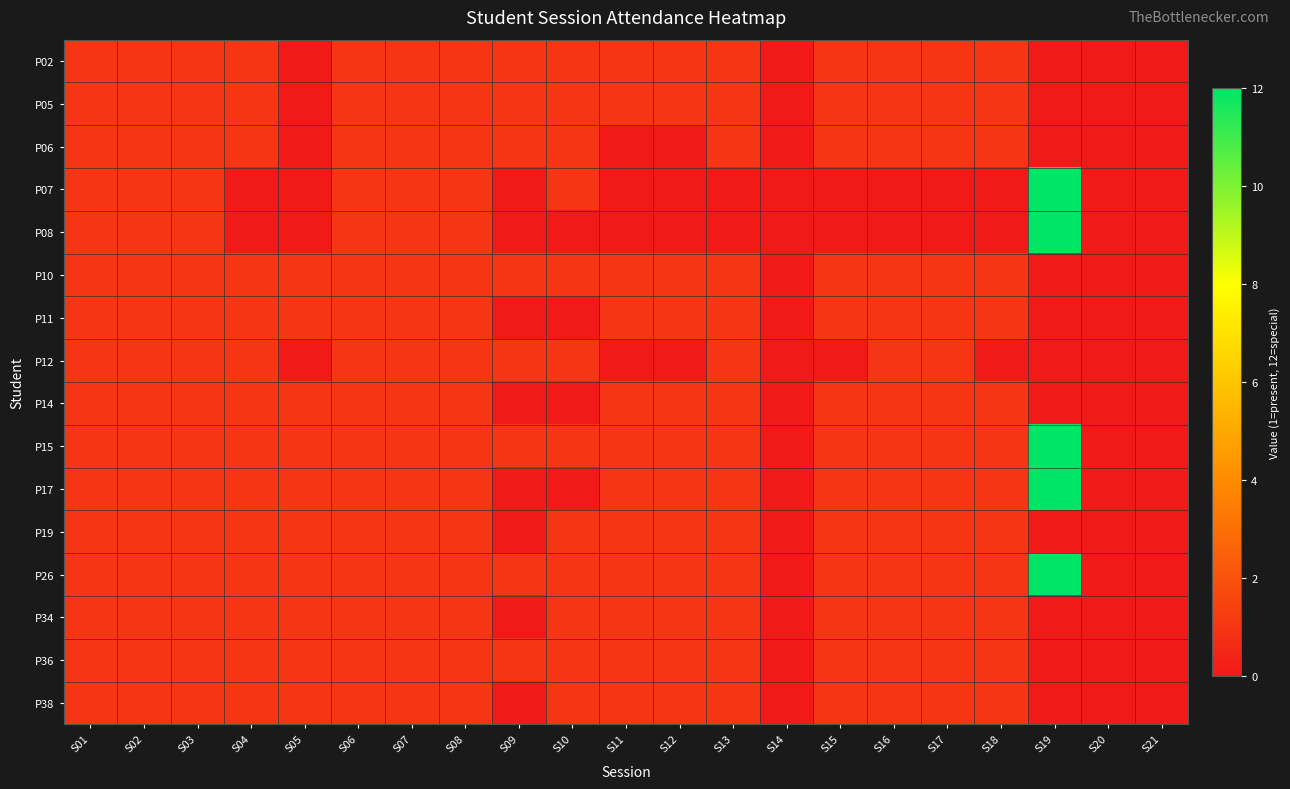

Rank the series by their maximum value, from lowest to highest.

P02, P05, P06, P10, P11, P12, P14, P19, P34, P36, P38, P07, P08, P15, P17, P26